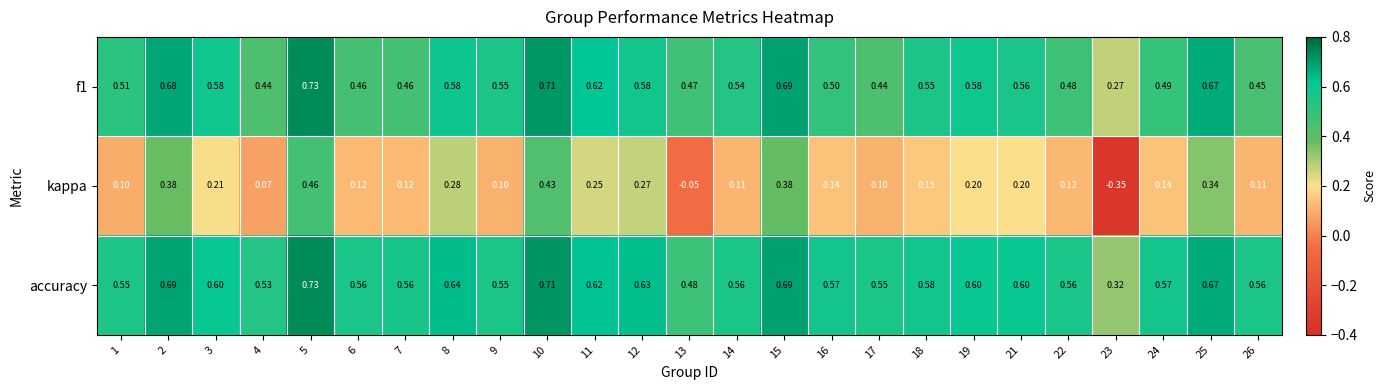

Is the value of f1 at 5 greater than the value of accuracy at 26?

Yes